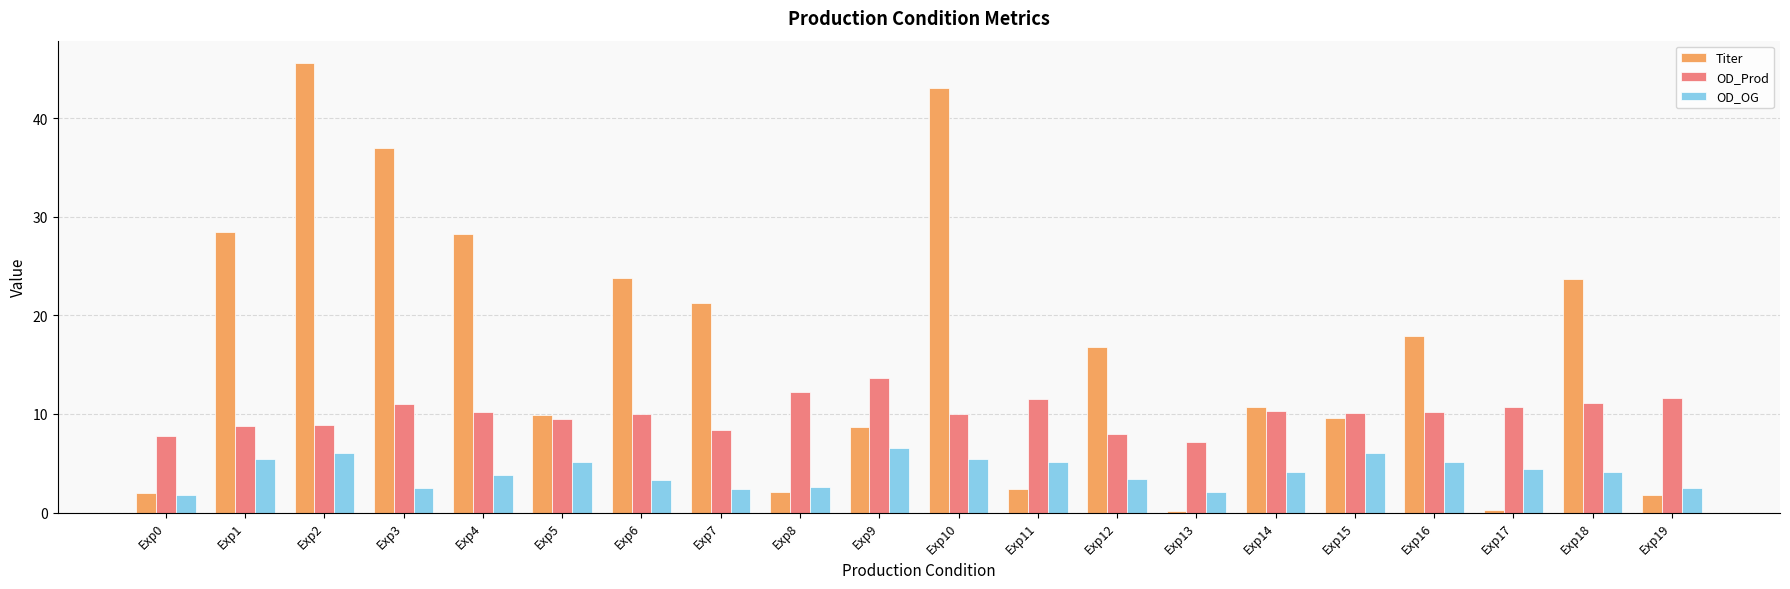

The OD_OG series shows 5.2 at Exp5. True or false?

True